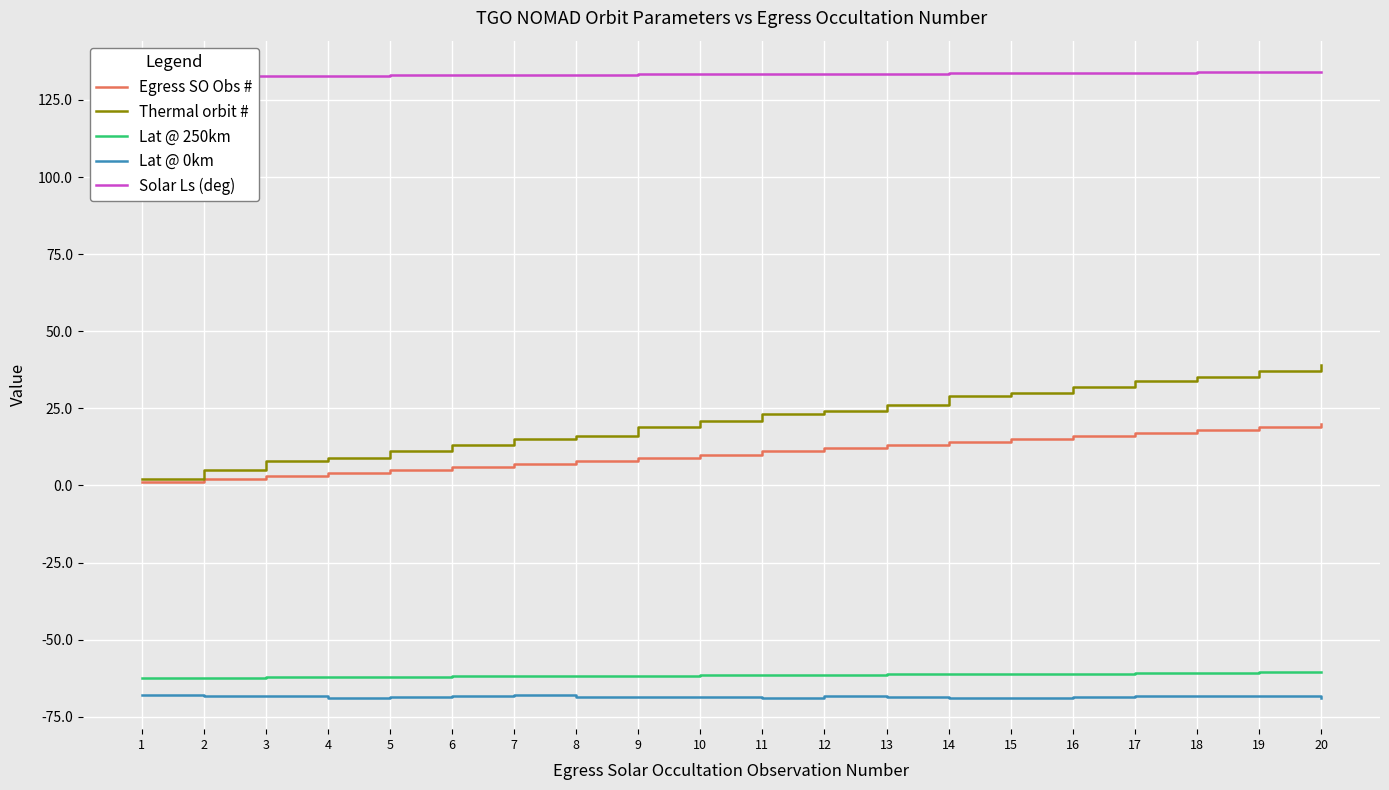

Which series has the largest range (max minus min)?

Thermal orbit #